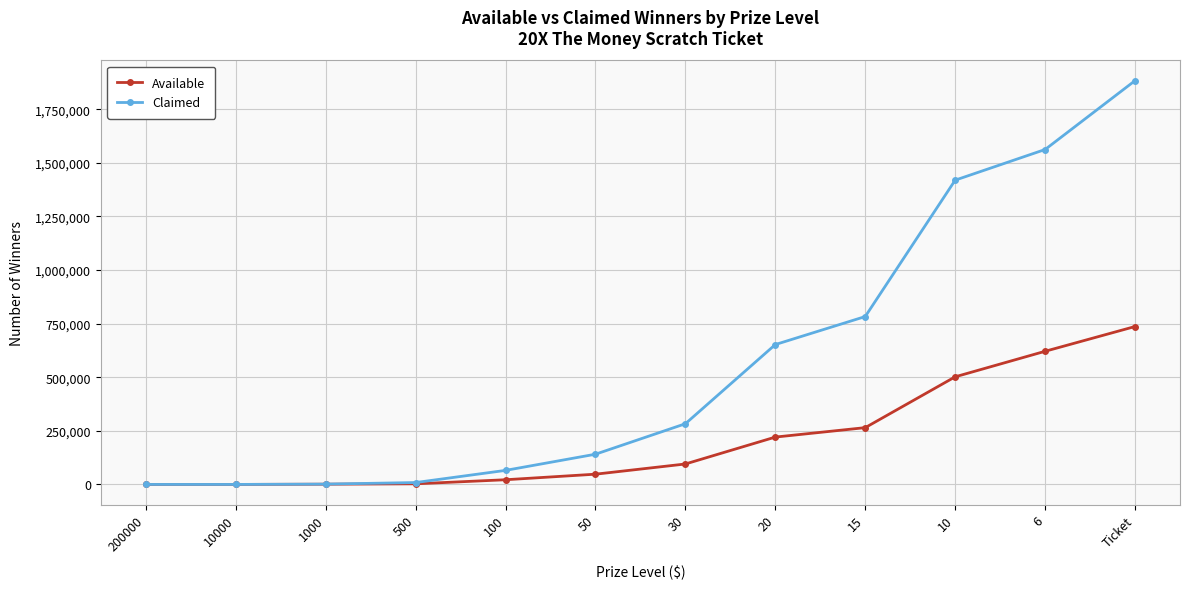

What position from the right is 6?

2